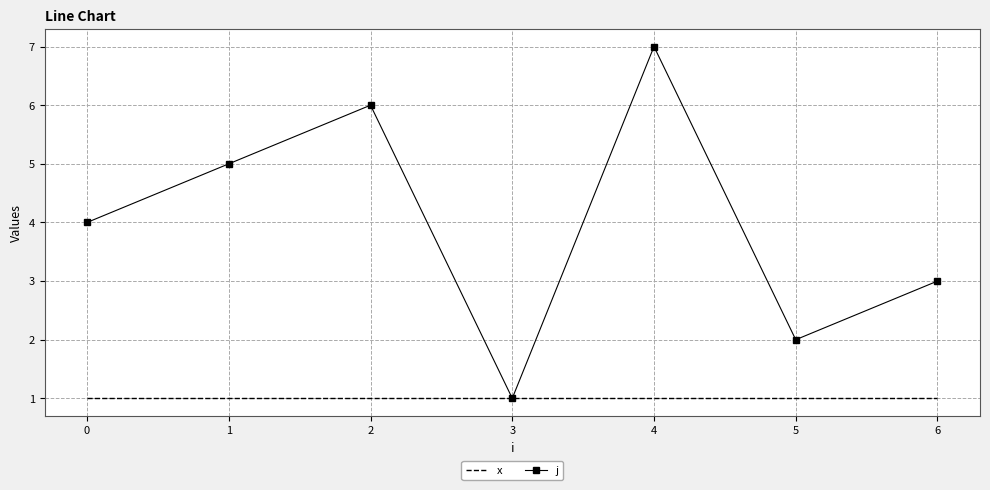

Reading left to right, transcribe all the data shown in this chart.

x: 1	1	1	1	1	1	1
j: 4	5	6	1	7	2	3